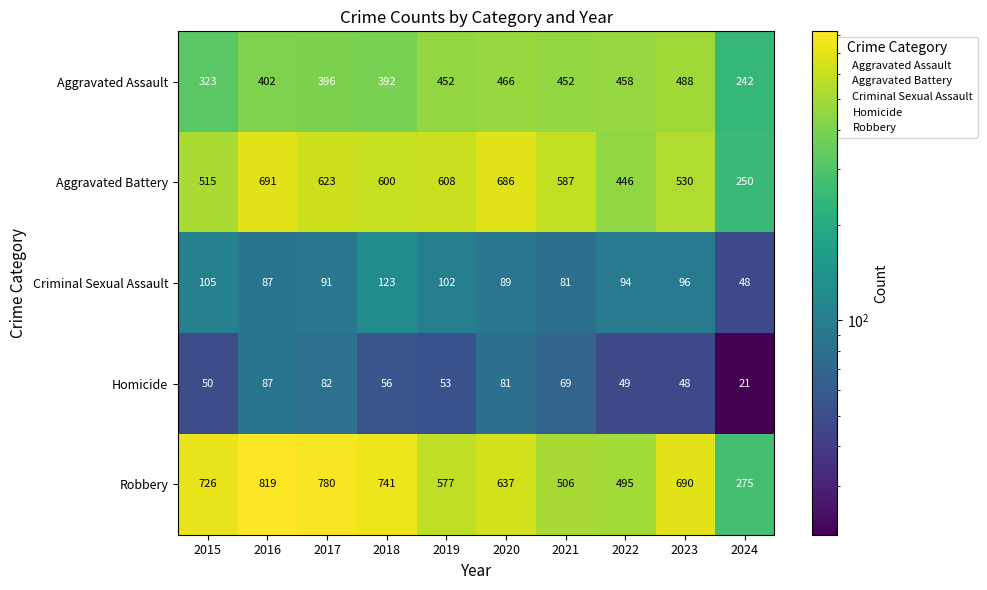

Where does the Criminal Sexual Assault series first go above 94?

2015